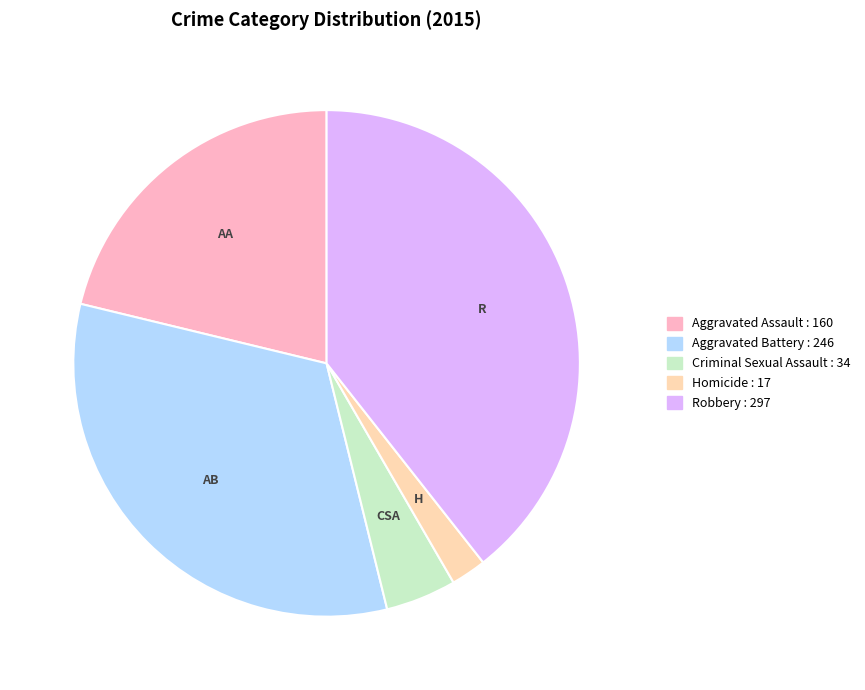

Between Robbery and Aggravated Assault, which is larger?

Robbery